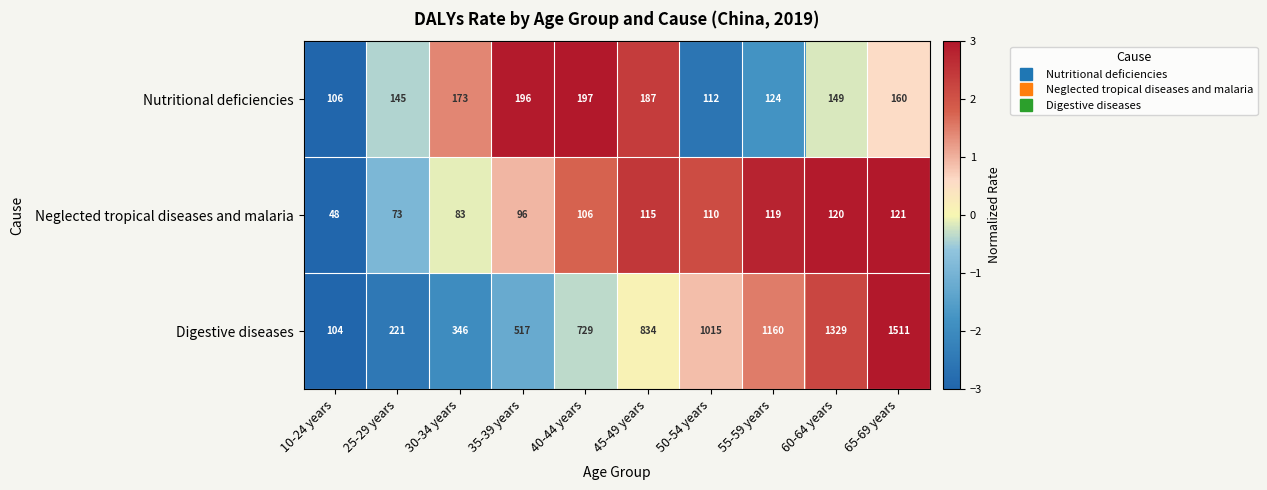

Which series changed the most between 40-44 years and 45-49 years?

Digestive diseases